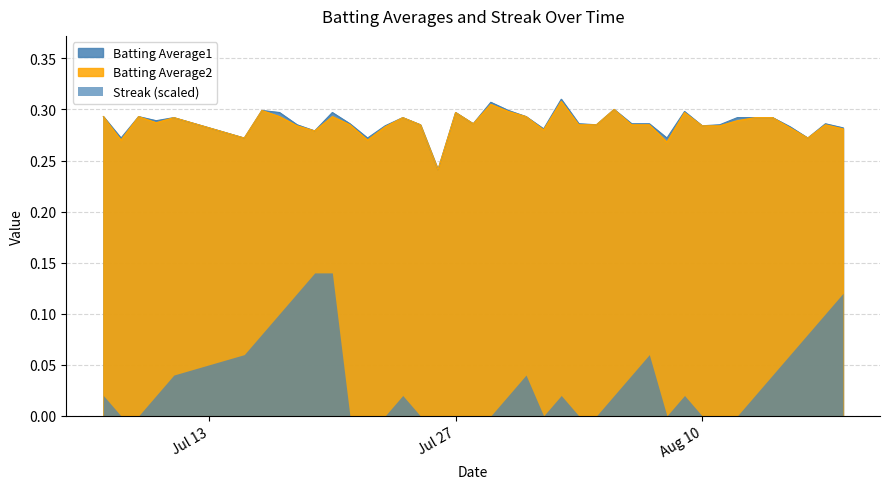

Is it true that Batting Average1 equals 0.2 at 2010-08-03?

False